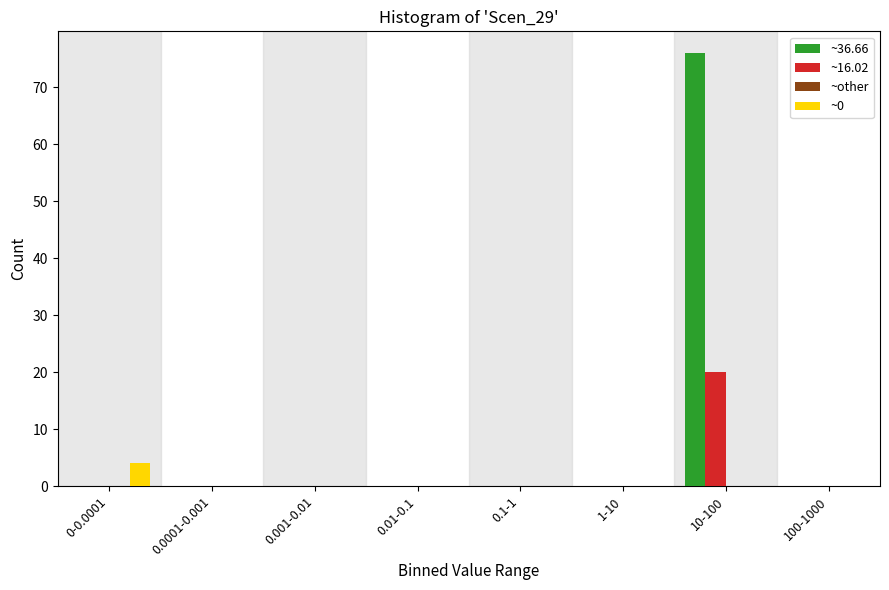

Reading left to right, transcribe all the data shown in this chart.

~36.66: 0-0.0001=0	0.0001-0.001=0	0.001-0.01=0	0.01-0.1=0	0.1-1=0	1-10=0	10-100=76	100-1000=0
~16.02: 0-0.0001=0	0.0001-0.001=0	0.001-0.01=0	0.01-0.1=0	0.1-1=0	1-10=0	10-100=20	100-1000=0
~0: 0-0.0001=4	0.0001-0.001=0	0.001-0.01=0	0.01-0.1=0	0.1-1=0	1-10=0	10-100=0	100-1000=0